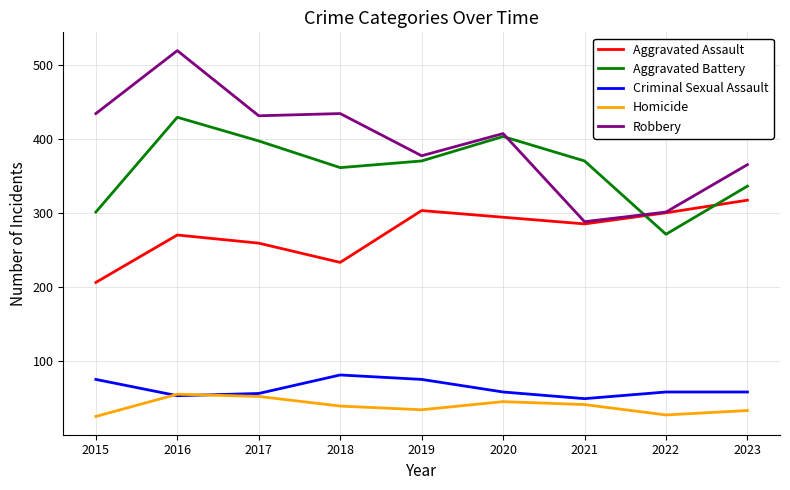

What is the average value of the Aggravated Battery series?

360